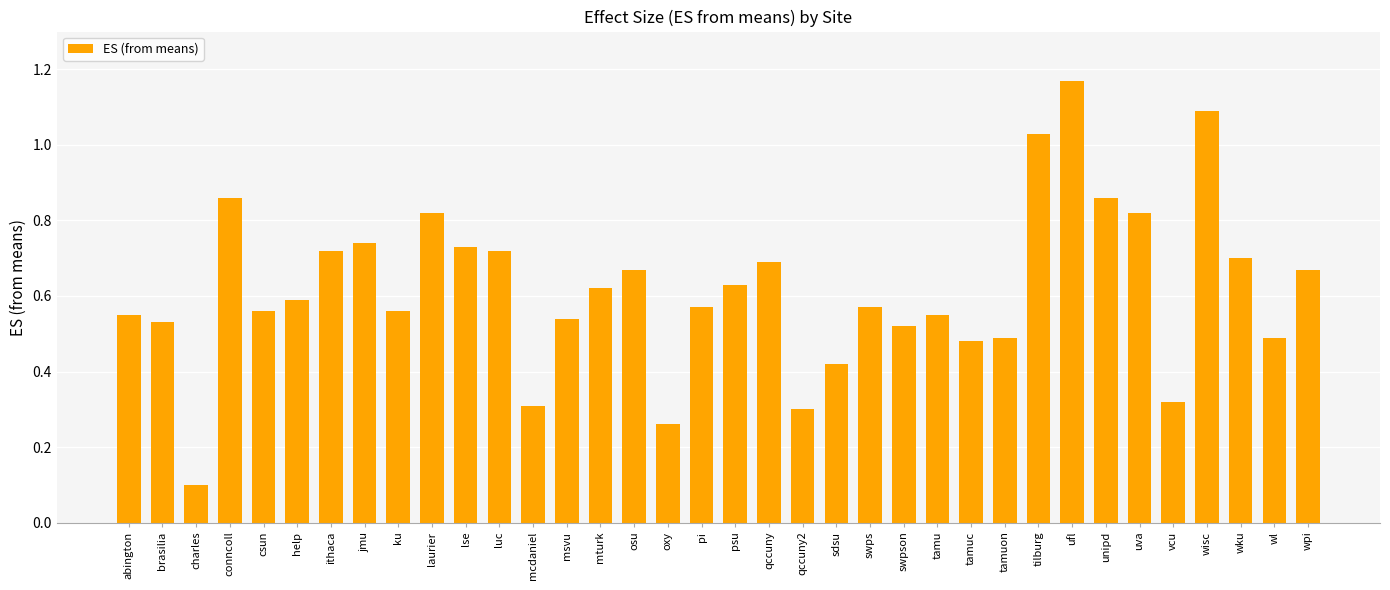

How many bars are there in total?

36